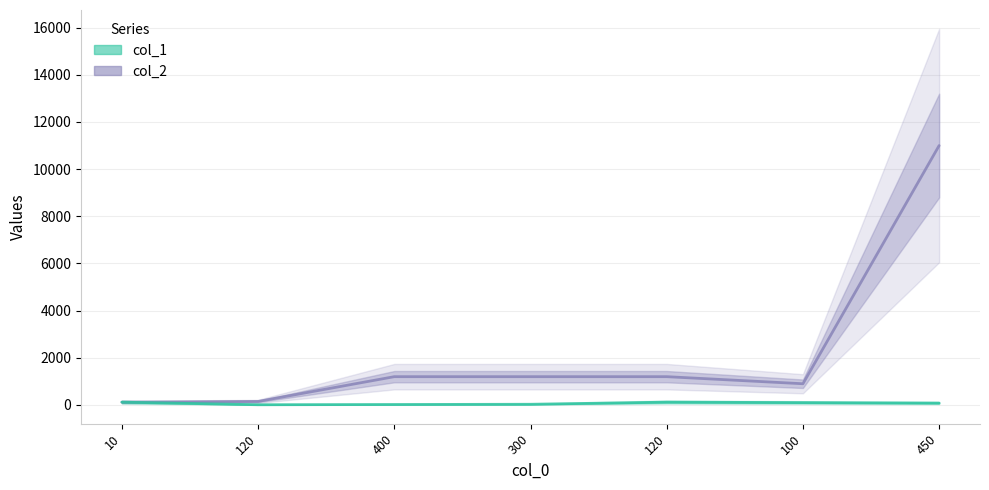

True or false: col_1 has a value of 12 at 300.

False